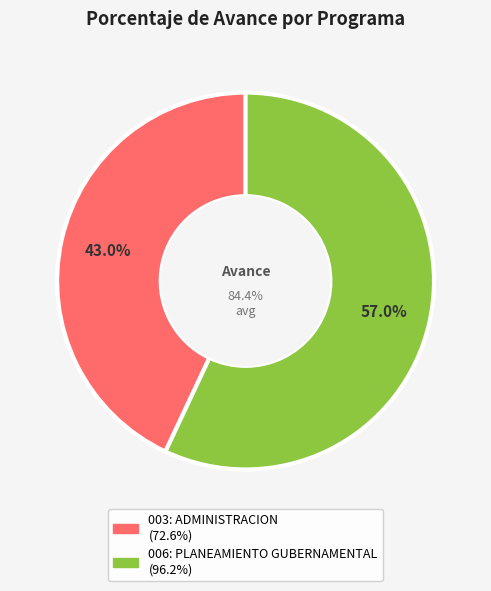

What is the ratio of the value at 003: ADMINISTRACION to the value at 006: PLANEAMIENTO GUBERNAMENTAL?

0.8